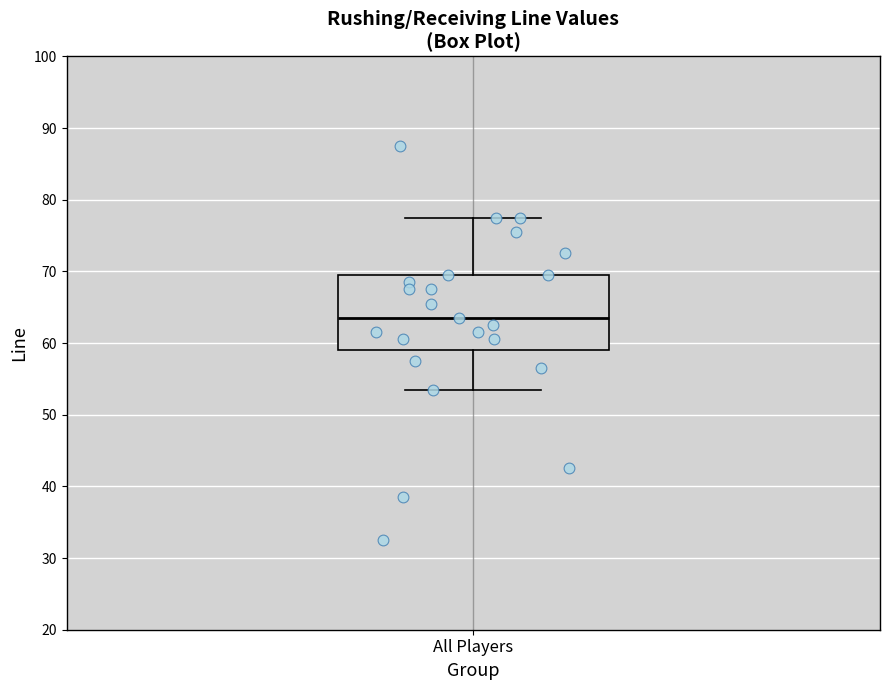

Where does the upper whisker of the box for All Players end on the y-axis? The values are not printed on the chart, so give them approximately, as read against the axis.

78